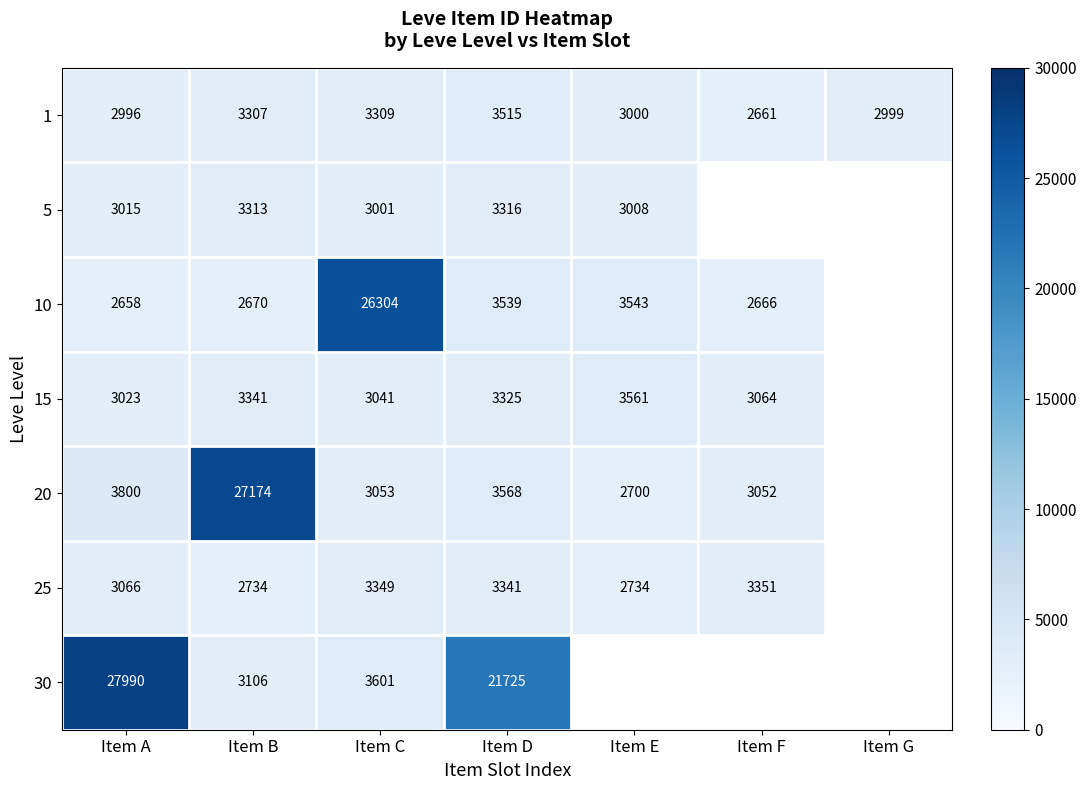

Where is 1 nearest to the value 3088?

Item E